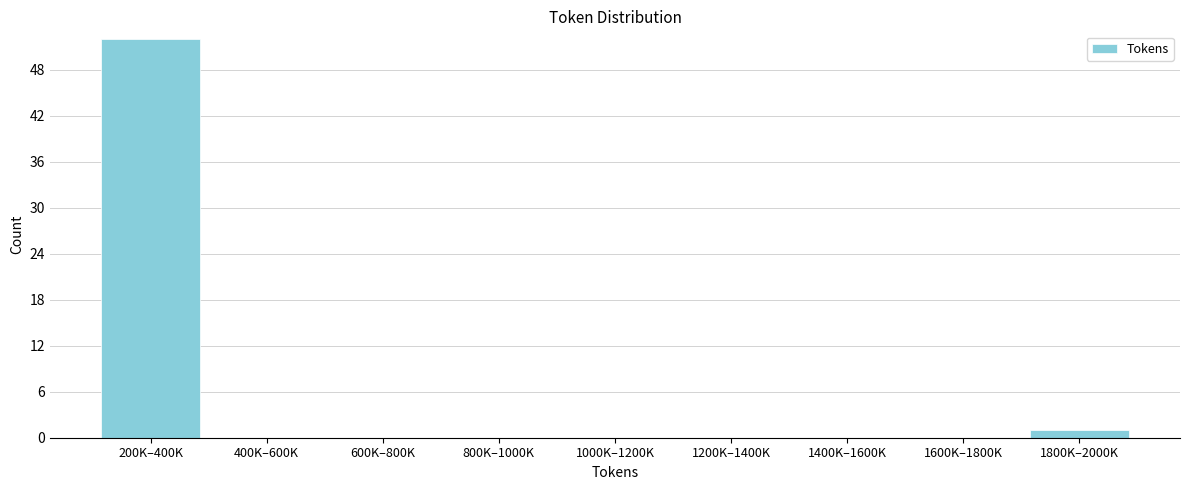

Reading left to right, transcribe all the data shown in this chart.

200K–400K=52	400K–600K=0	600K–800K=0	800K–1000K=0	1000K–1200K=0	1200K–1400K=0	1400K–1600K=0	1600K–1800K=0	1800K–2000K=1